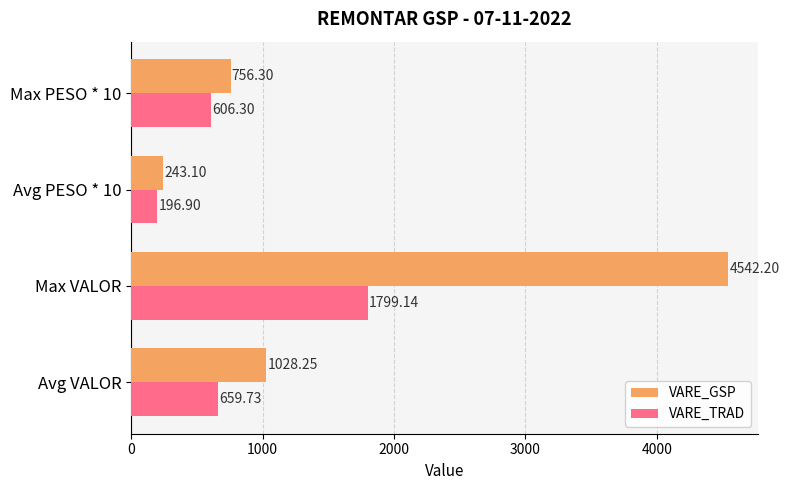

Which series has the widest spread of values?

VARE_GSP